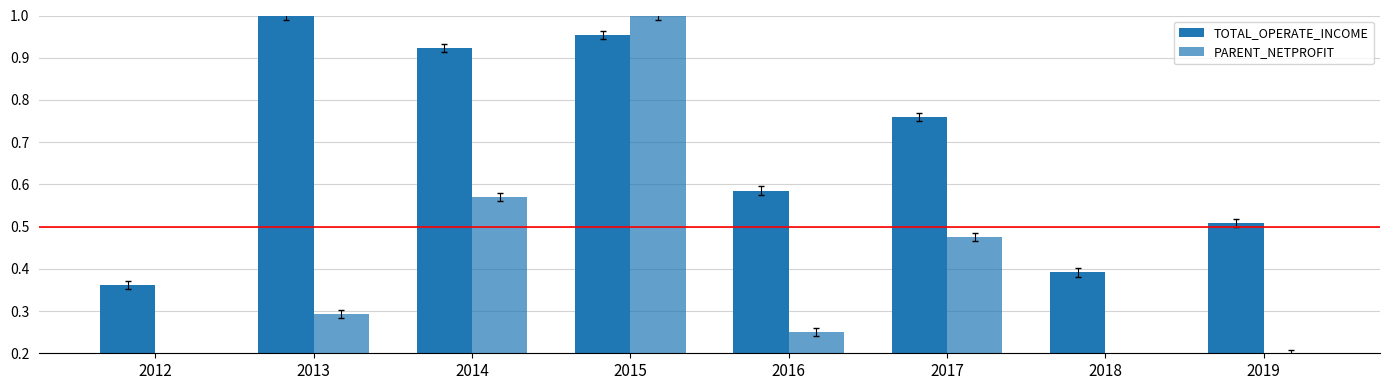

What is the lowest value of the PARENT_NETPROFIT series?

0.1